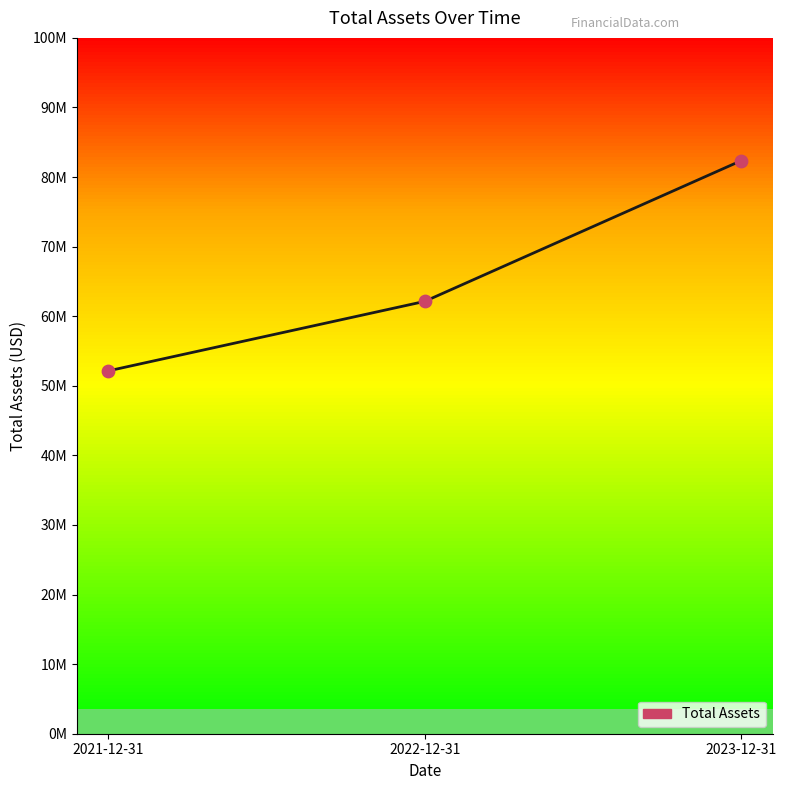

What is the ratio of the value at 2022-12-31 to the value at 2023-12-31?

0.8